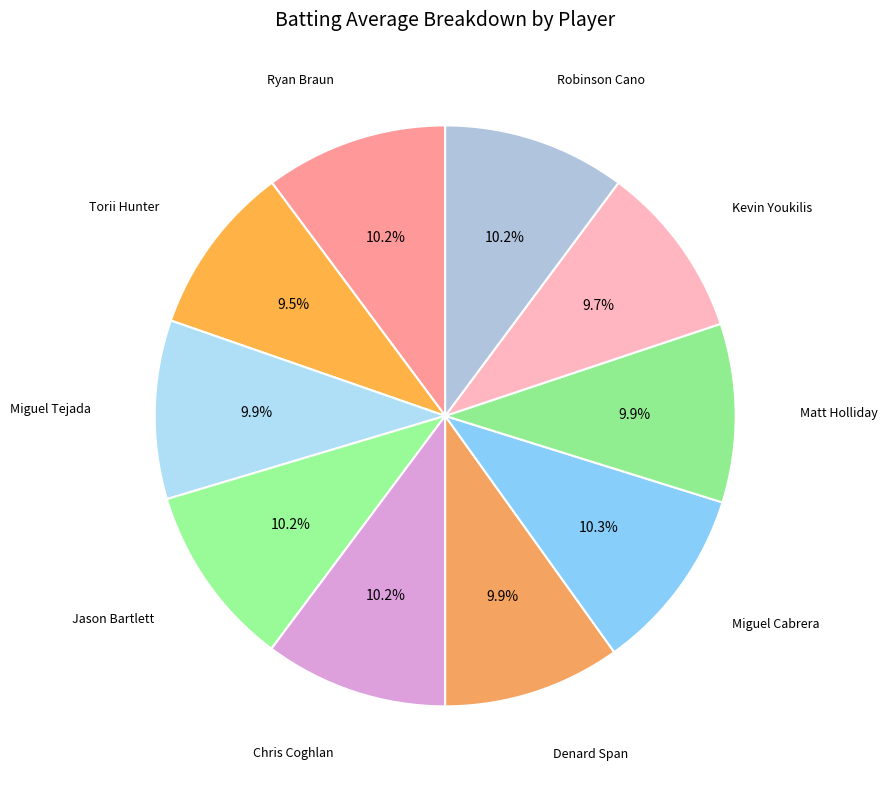

The Miguel Cabrera slice represents 10% of the pie. True or false?

True